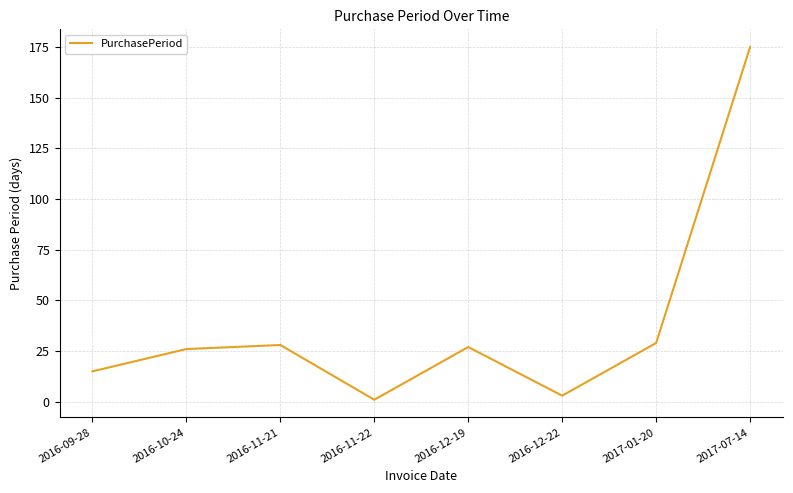

True or false: there are more than 1 points higher than both neighbors.

True